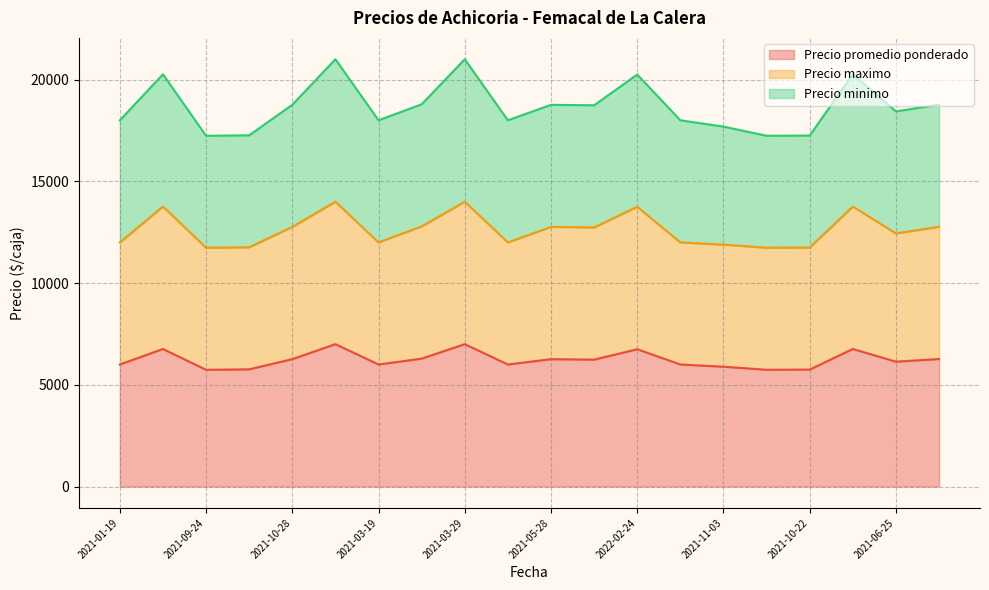

The Precio promedio ponderado series shows 6763 at 2021-12-28. True or false?

True